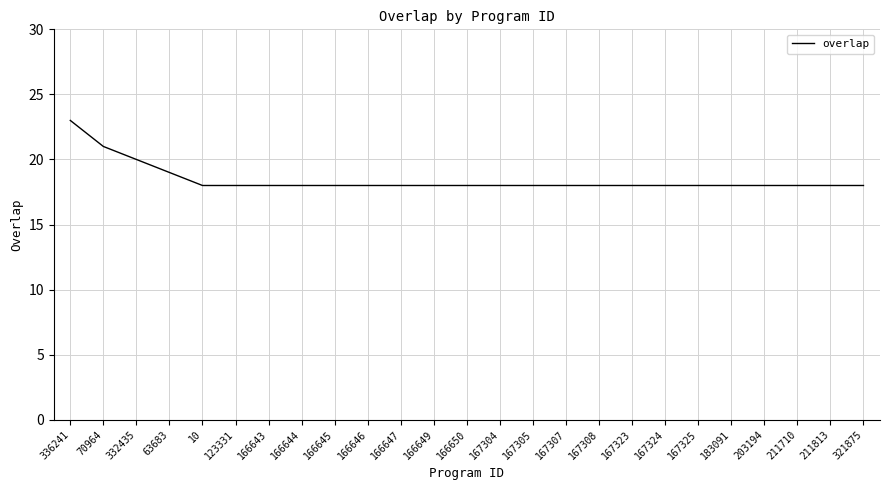

At which label is the value closest to 20?

332435